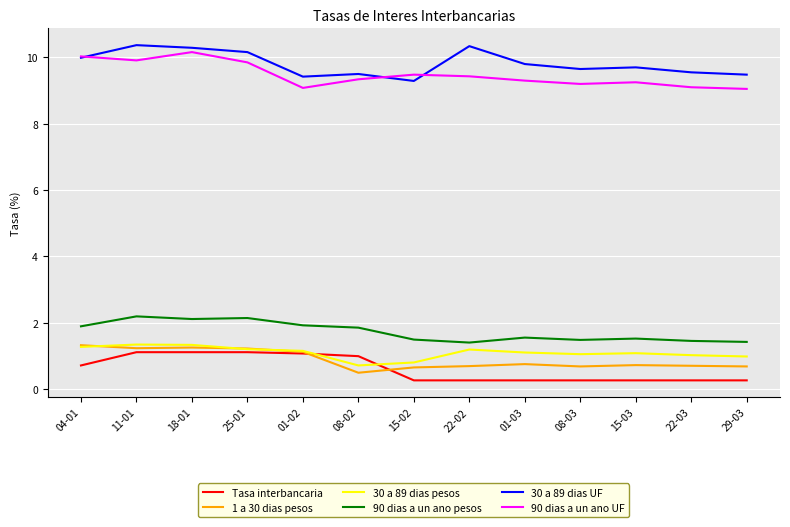

What is the greatest value displayed?

10.4